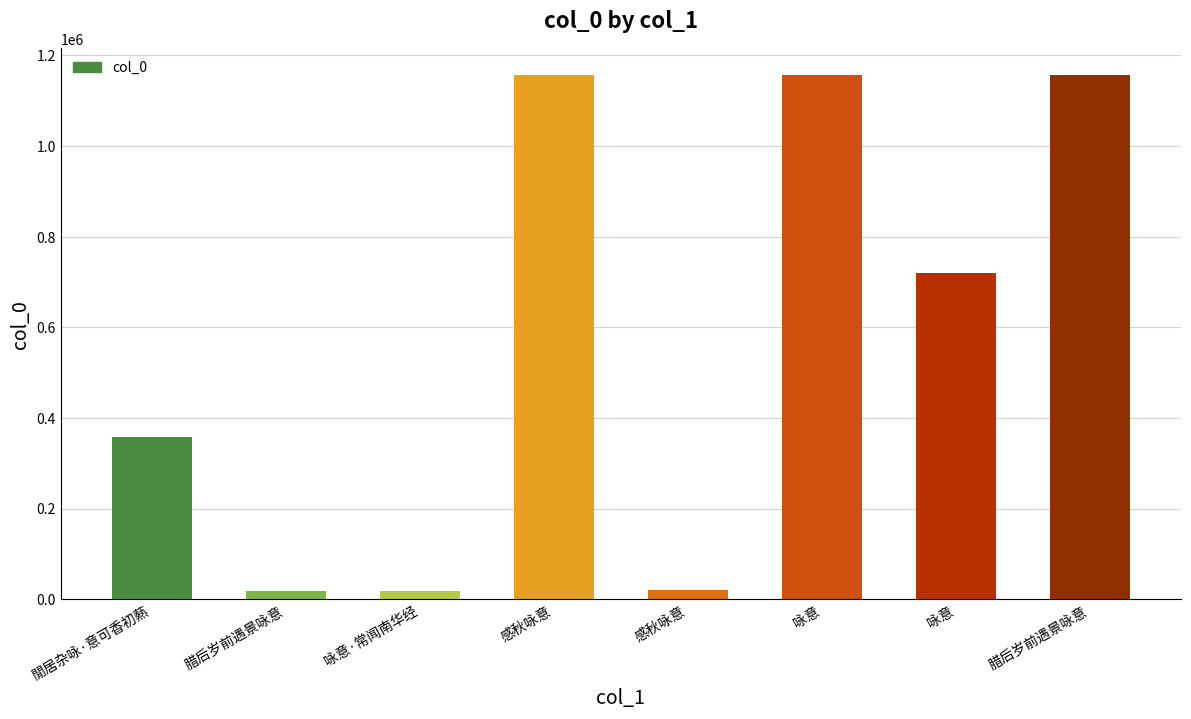

Which has a higher value, 感秋咏意 or 閒居杂咏·意可香初爇?

閒居杂咏·意可香初爇